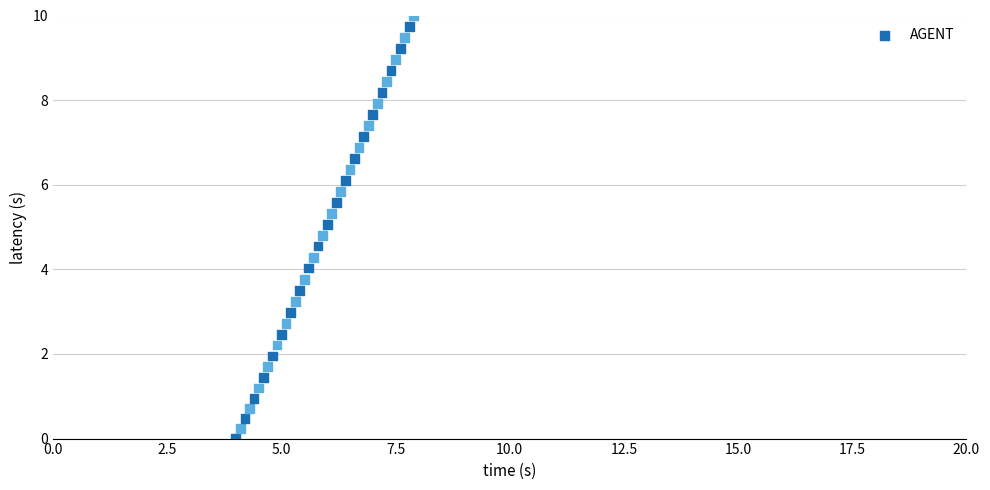

What is the range of Y values (max minus min)?

10.0